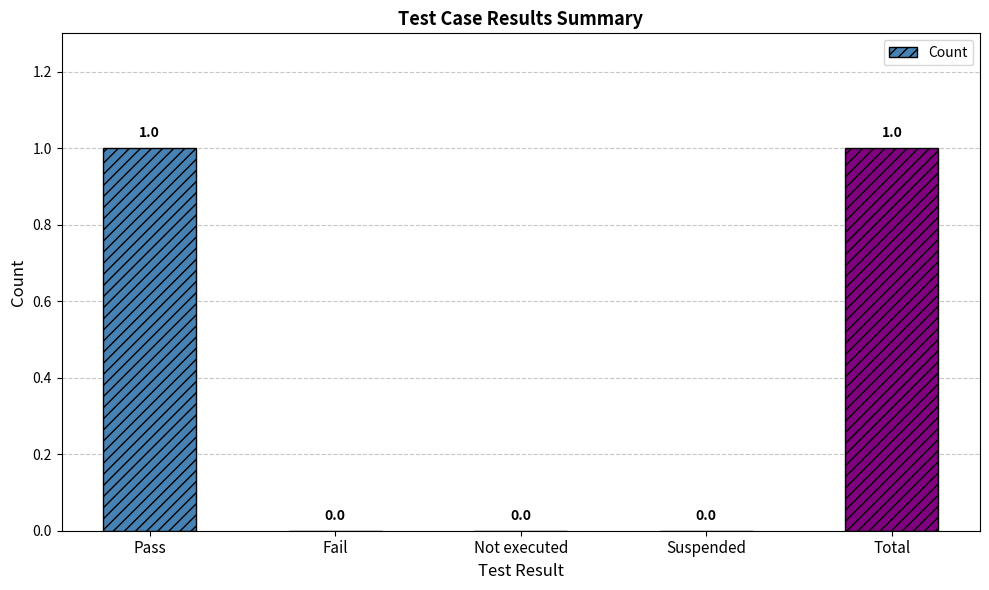

Is it true that the value at Pass is 1?

True